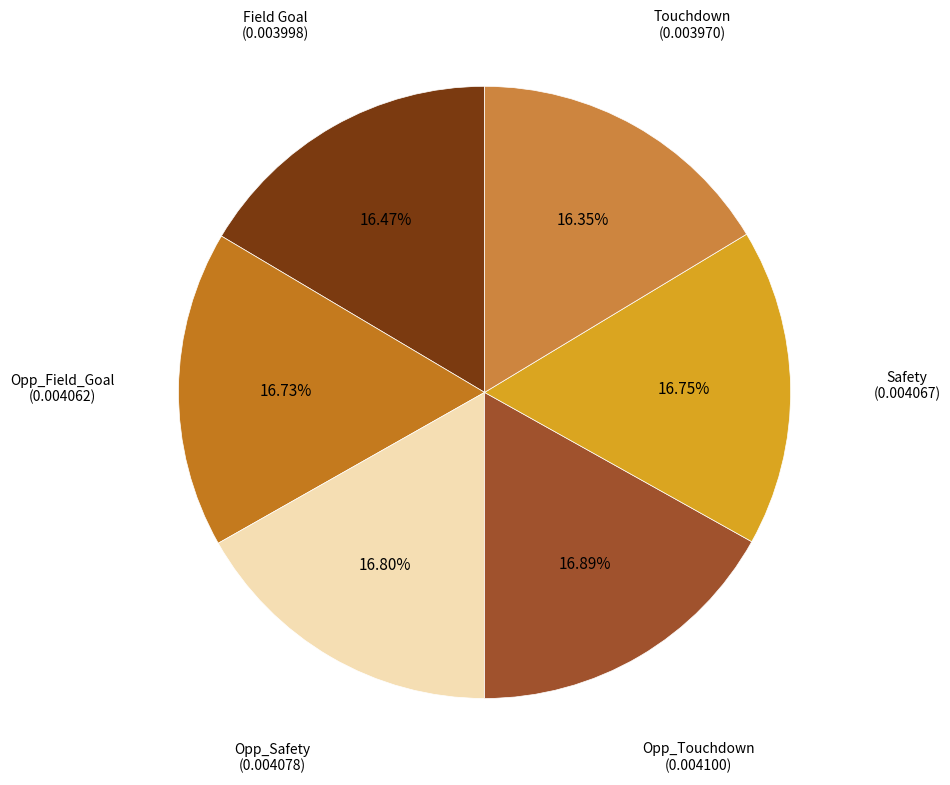

To the nearest percent, what portion does Opp_Safety represent?

17%